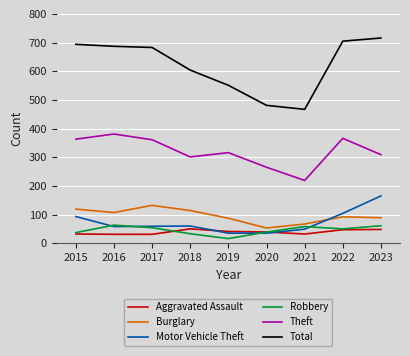

What is the difference between the highest and lowest values at 2018?

571